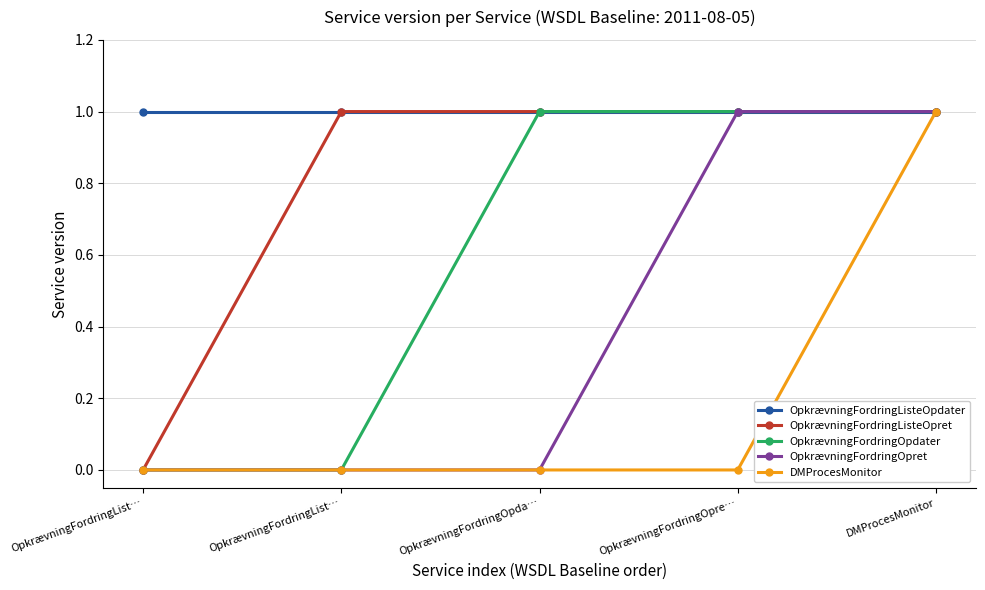

Which series has the largest range (max minus min)?

OpkrævningFordringListeOpret